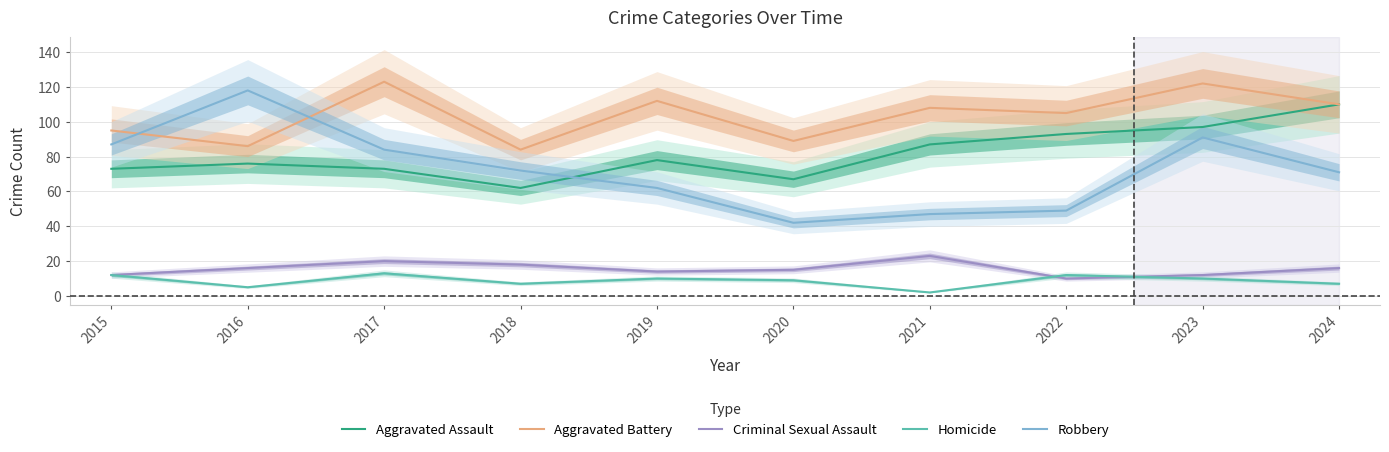

In Robbery, how many points are higher than both neighbors (excluding endpoints)?

2